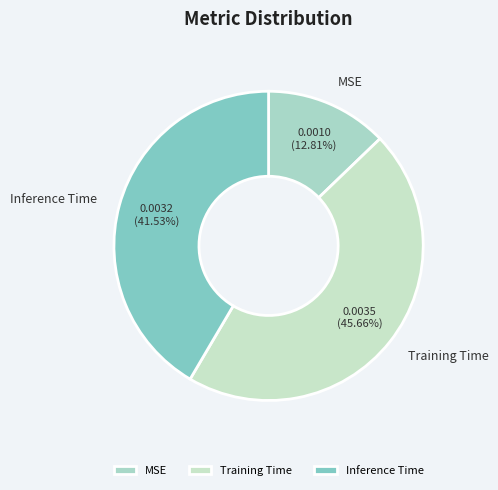

Which has a higher value, Training Time or MSE?

Training Time